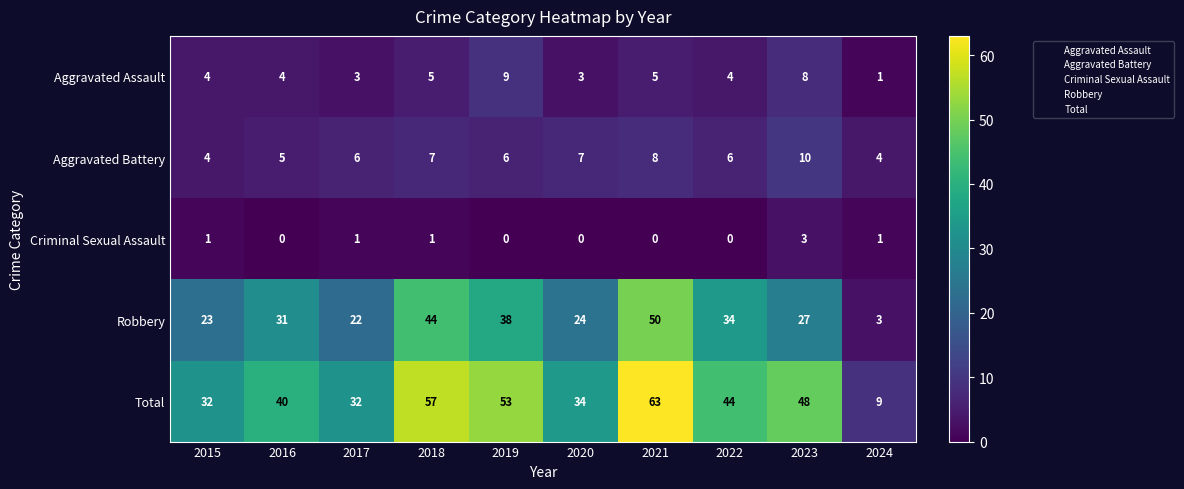

Which series has the largest total across all categories?

Total